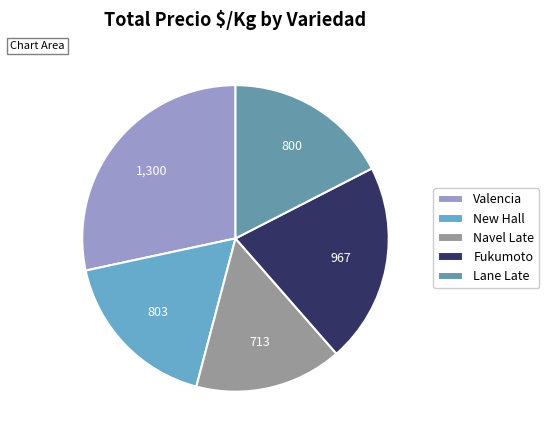

Is it true that Lane Late is 17% of the pie?

True